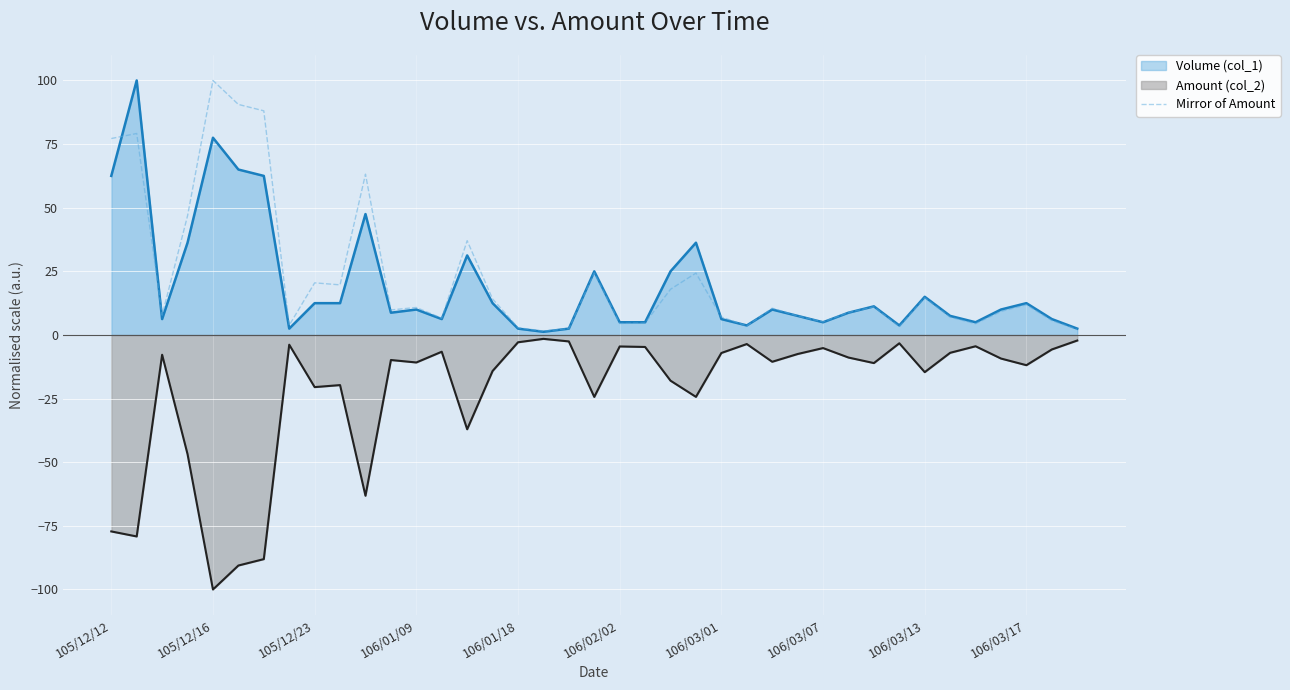

Which category has the lowest value in the Amount (col_2) series?

105/12/16